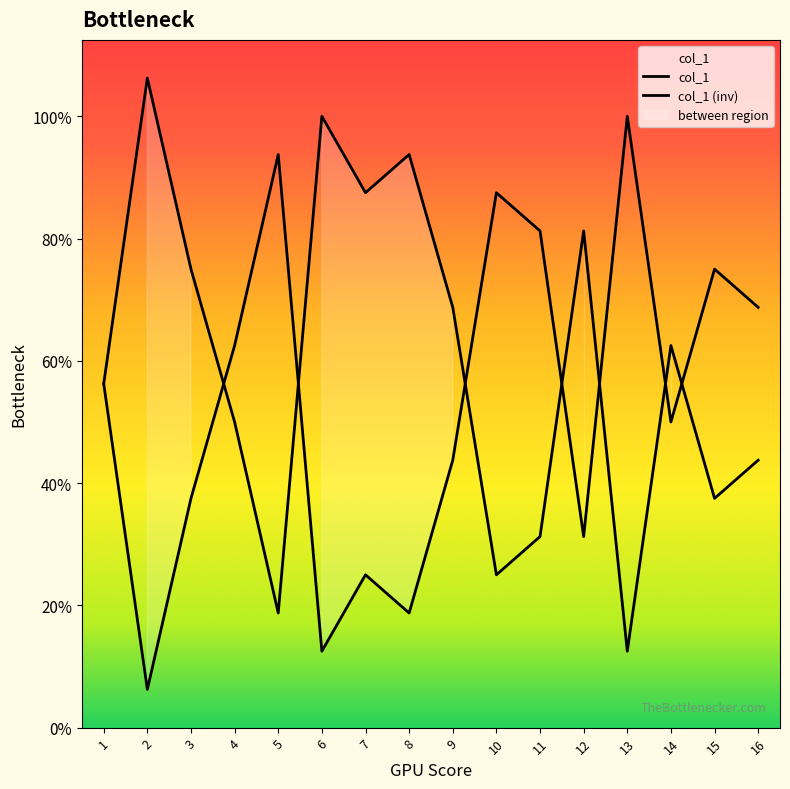

Where does the data first go above 9?

4